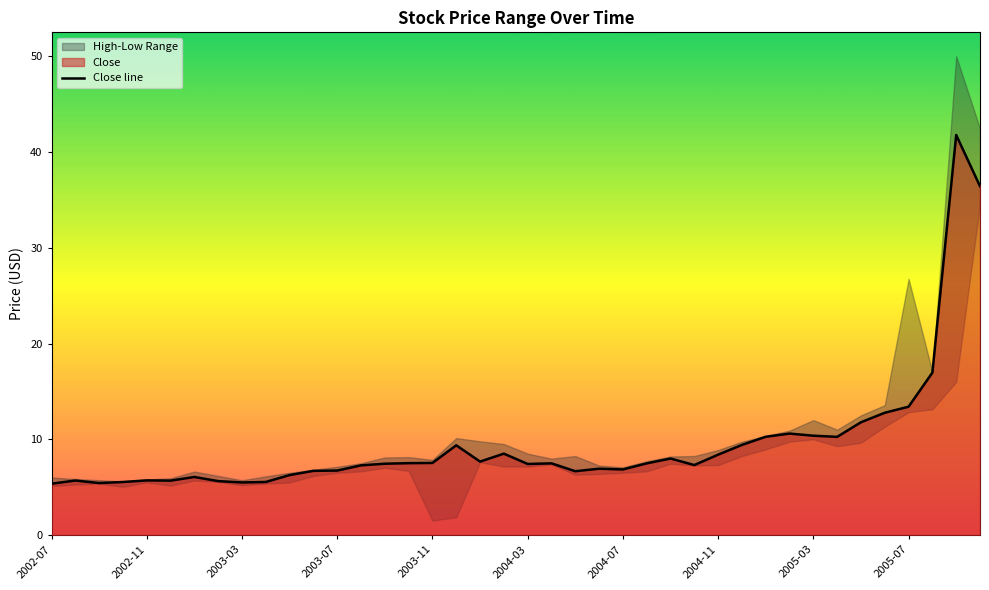

True or false: Close line has a value of 7.5 at 2003-11.

True